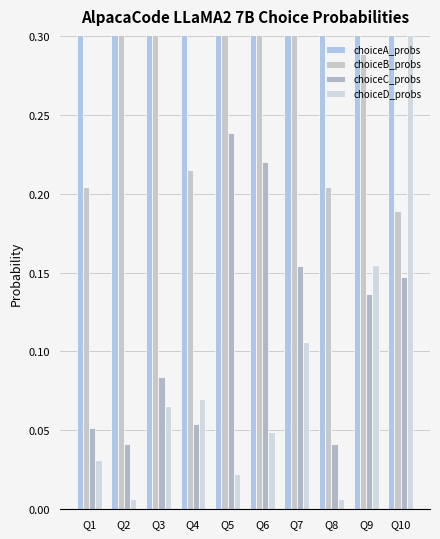

What are all the series names shown in the legend?

choiceA_probs, choiceB_probs, choiceC_probs, choiceD_probs